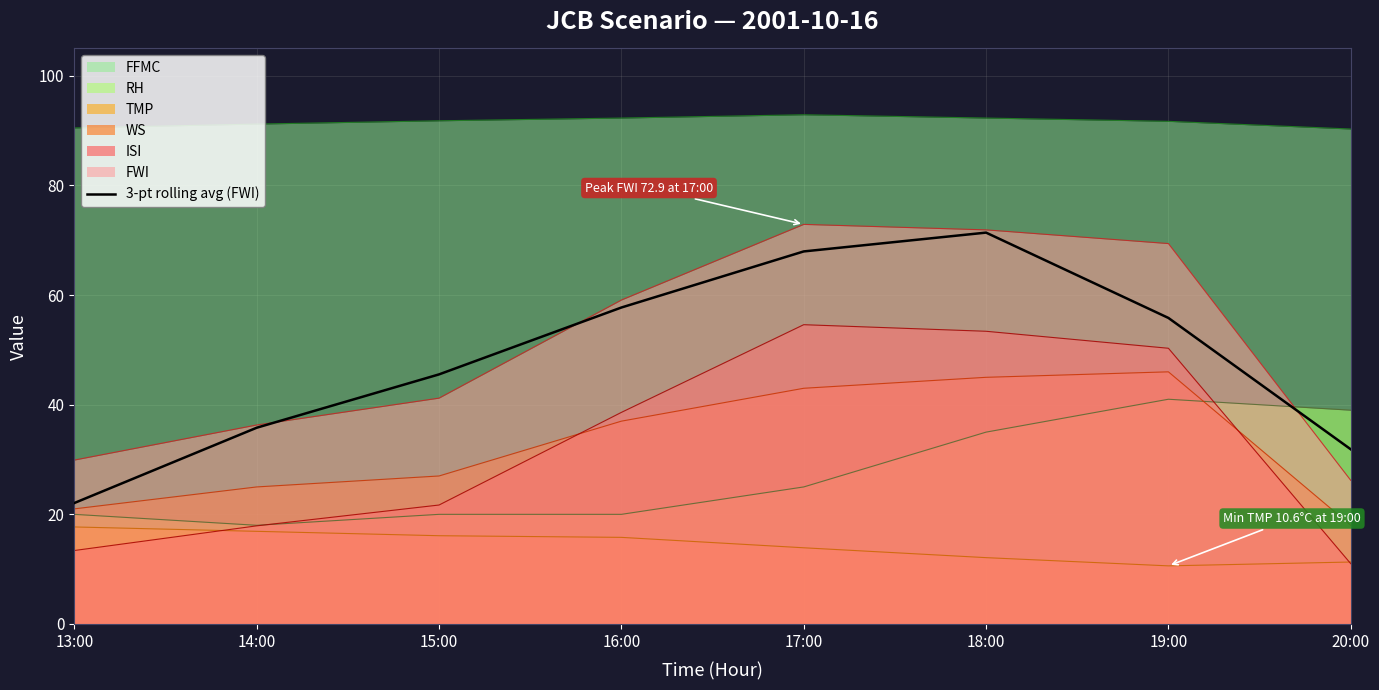

What is the spread (max minus min) of values at 15:00?

75.7